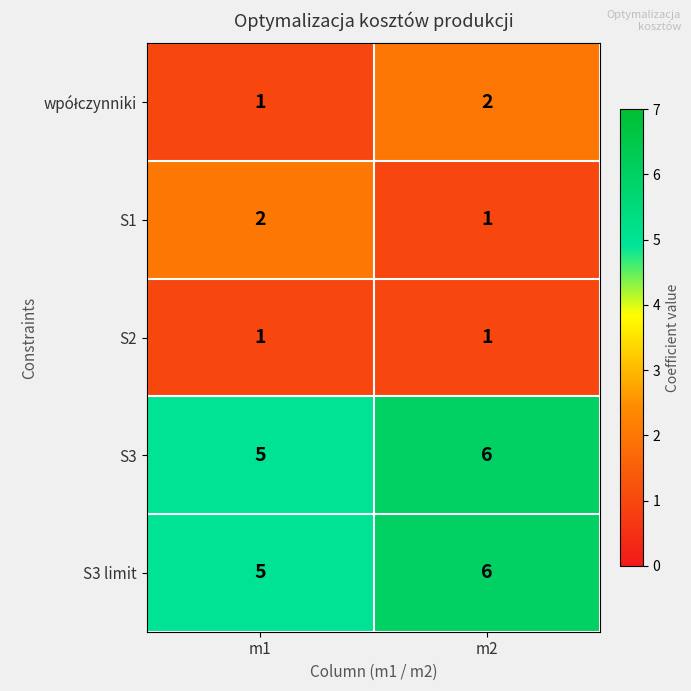

What is the spread (max minus min) of values at m2?

5